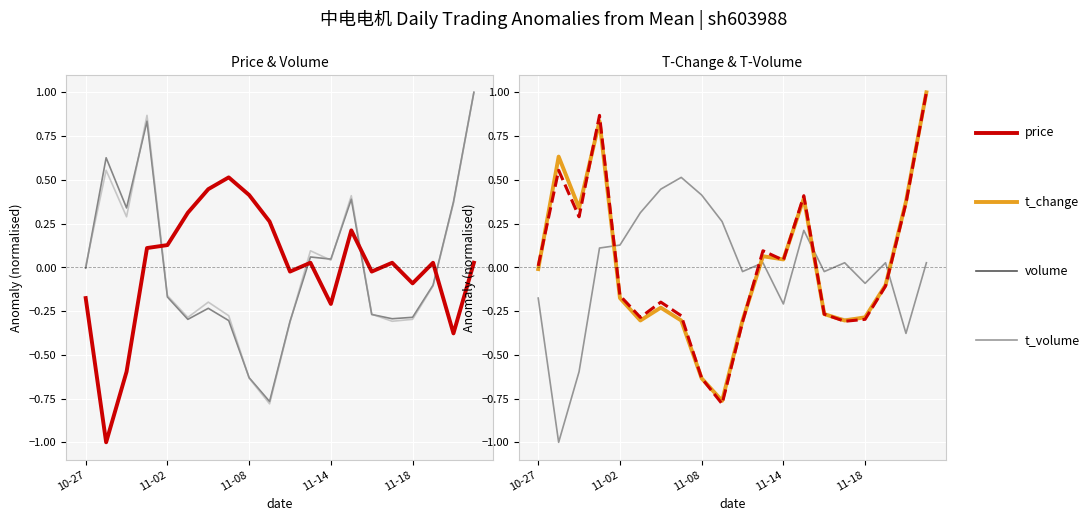

How many data points in t_change (norm) are above 0?

8